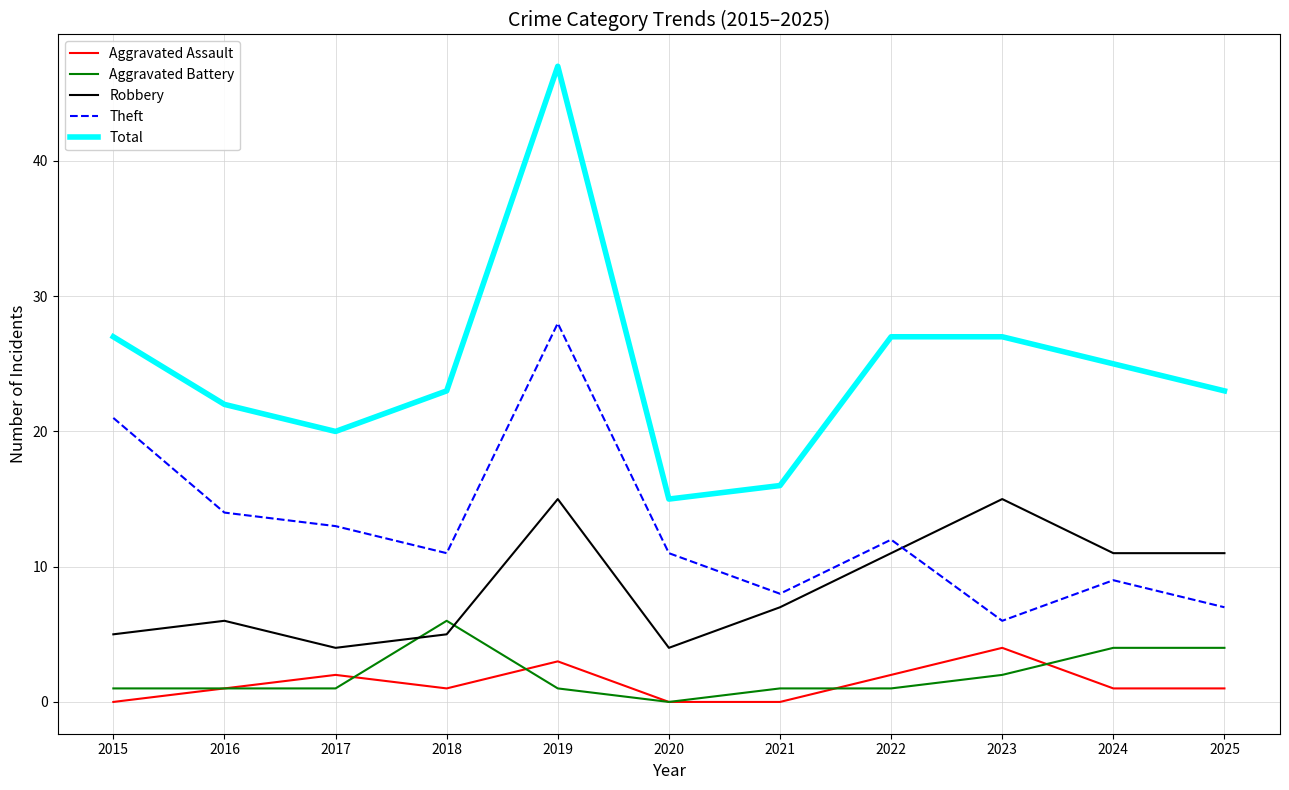

True or false: Total has a value of 26 at 2021.

False